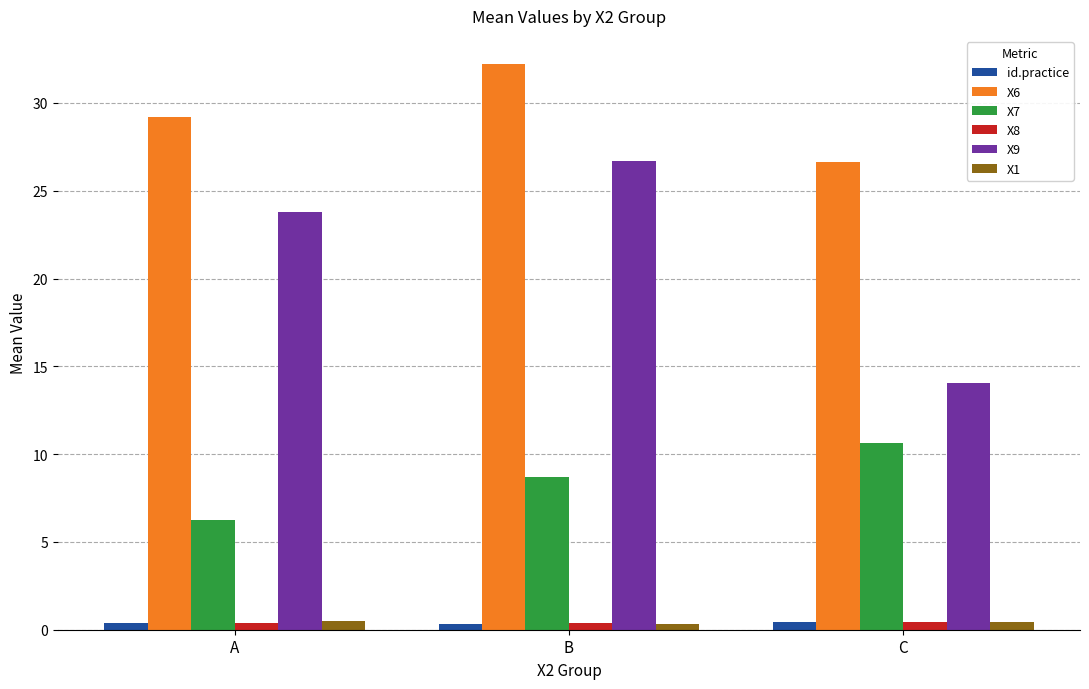

True or false: id.practice has a value of 0.3 at B.

True